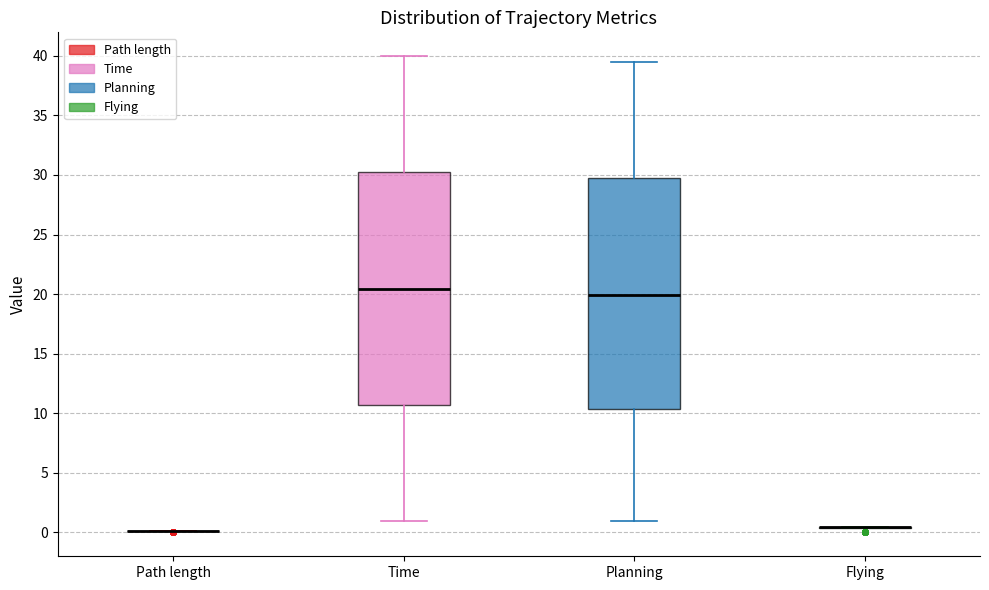

Reading left to right, transcribe this box plot: for each box, give where its median line is, the range the box spans, and where its two whiskers end, as read against the y-axis. The values are not printed on the chart, so give them approximately, as read against the axis.

Path length: box collapsed to a line at 0.0, whiskers 0.0 to 0.0
Time: median 20.5, box 10.5 to 30.0, whiskers 1.0 to 40.0
Planning: median 20.0, box 10.5 to 29.5, whiskers 1.0 to 39.5
Flying: box collapsed to a line at 0.5, whiskers 0.5 to 0.5